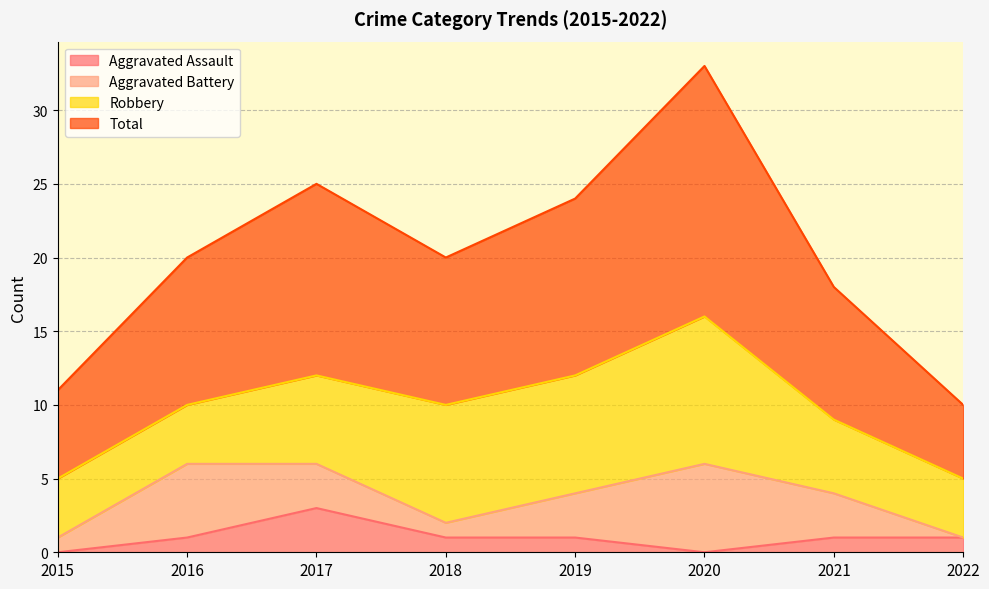

What is the maximum value for Aggravated Assault?

3